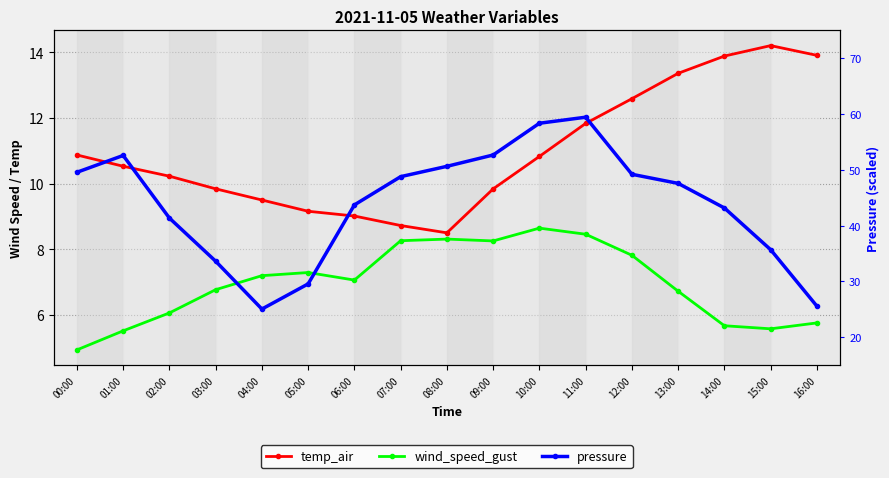

What is the sum of all wind_speed_gust values?

118.3